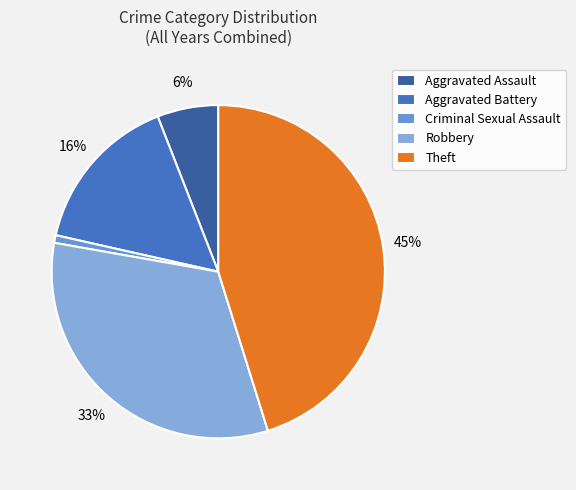

How many slices are in this pie chart?

5